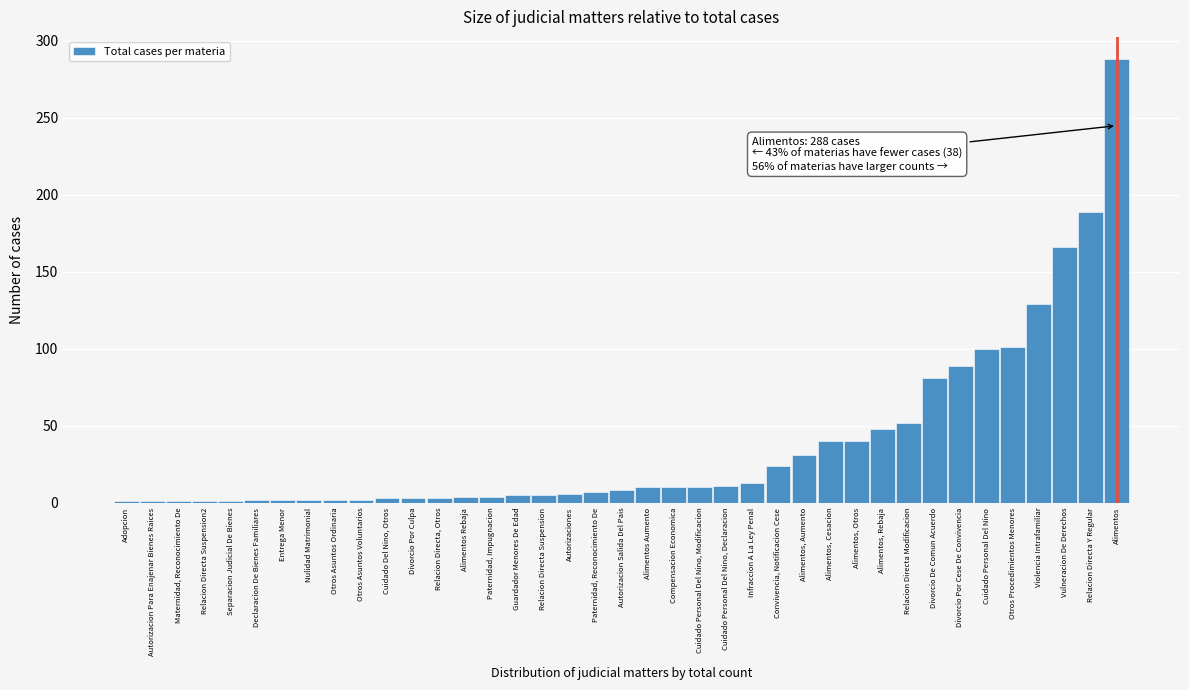

Is it true that the value at Alimentos, Cesacion is 40?

True